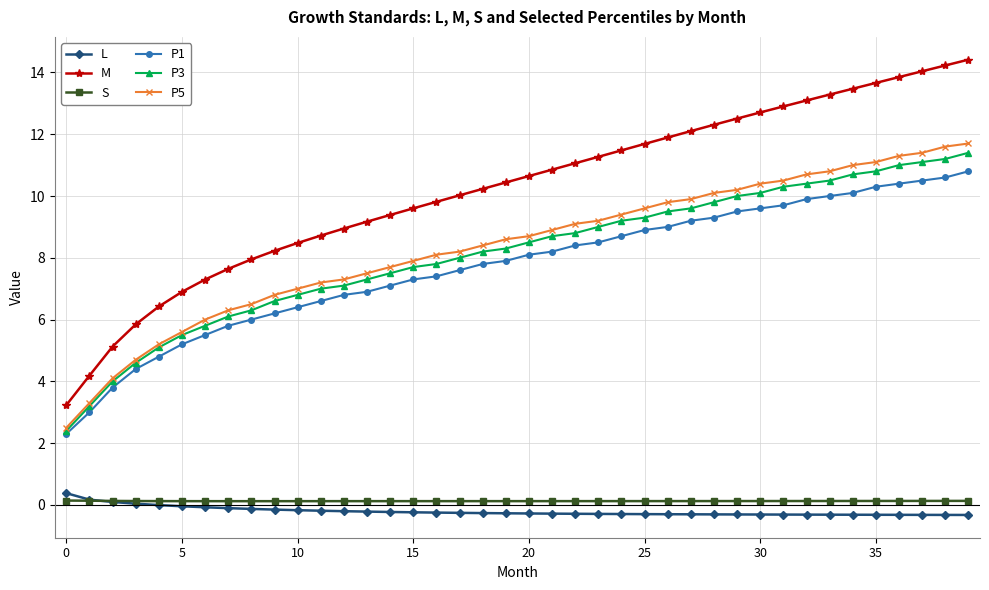

Which series has the largest range (max minus min)?

M